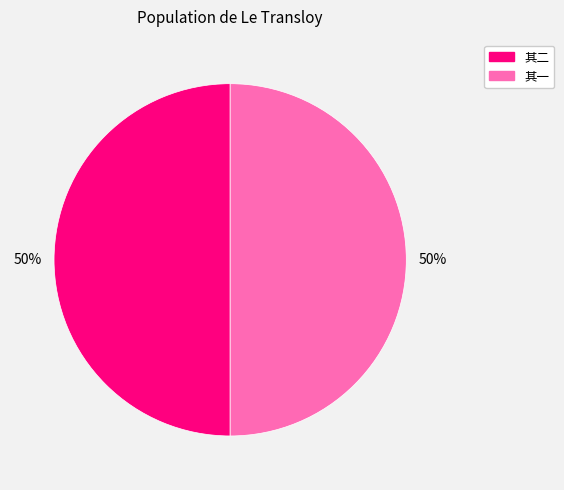

How many segments does this pie chart have?

2